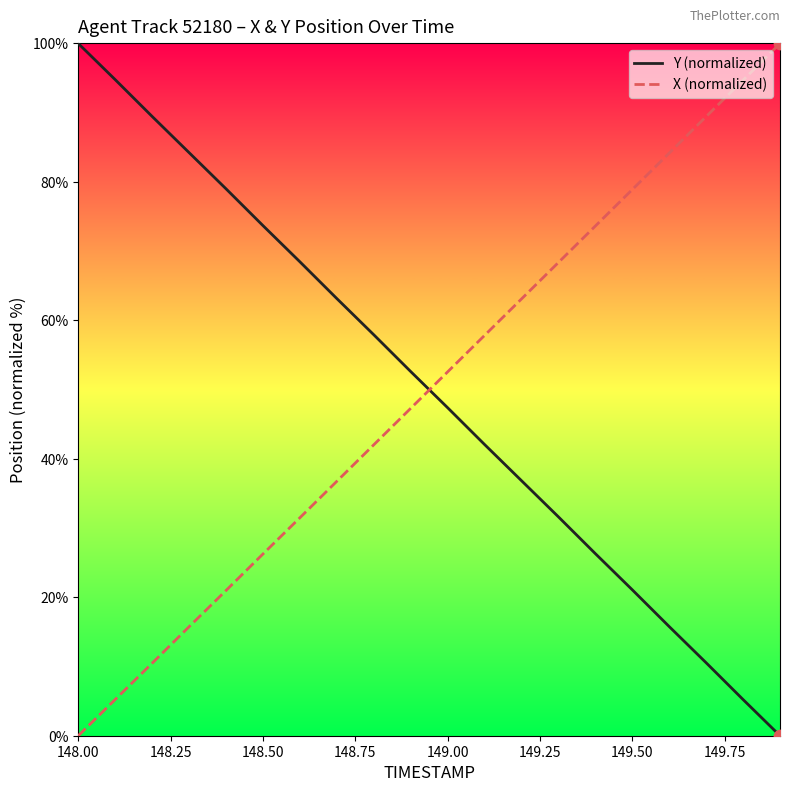

How many intersections are there between Y (normalized) and X (normalized)?

1